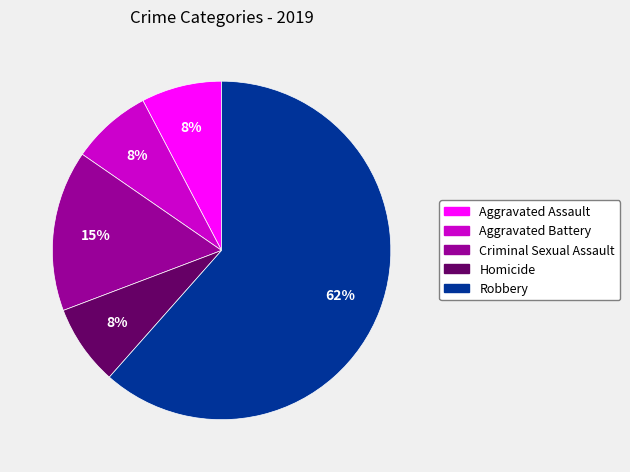

What percentage is the Homicide slice, to the nearest percent?

8%